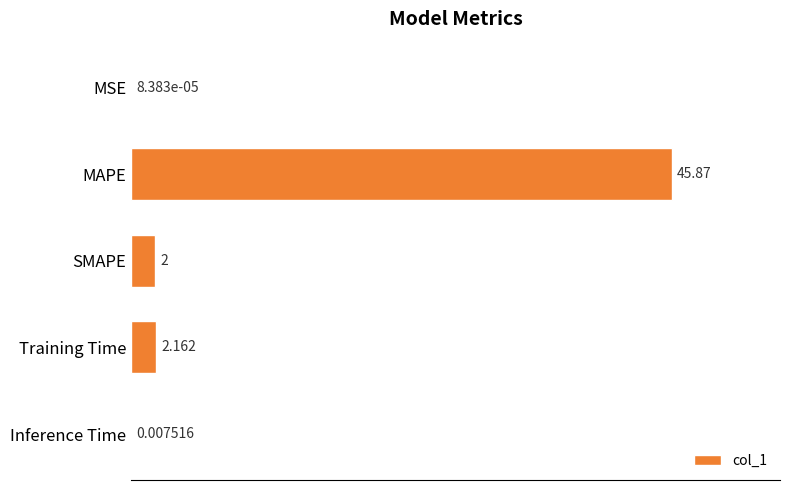

Which label corresponds to the largest value in the chart?

MAPE